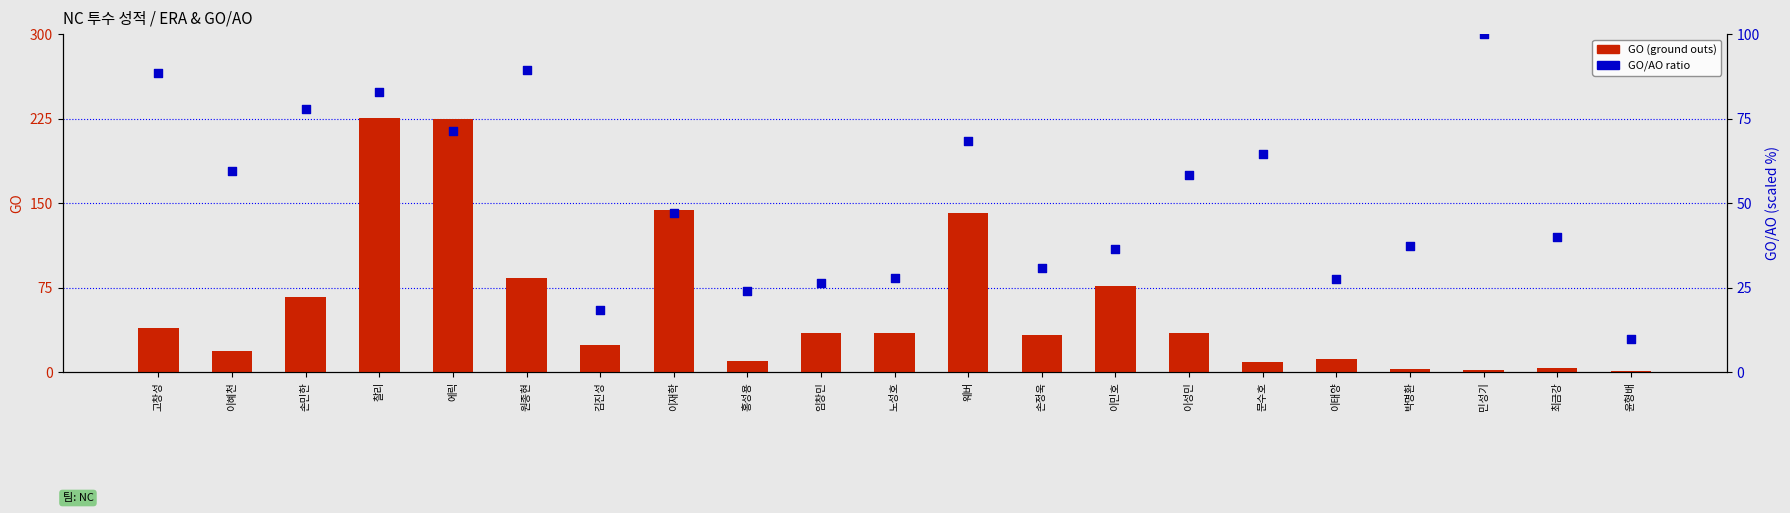

What is the total value across all series at 고창성?

127.5